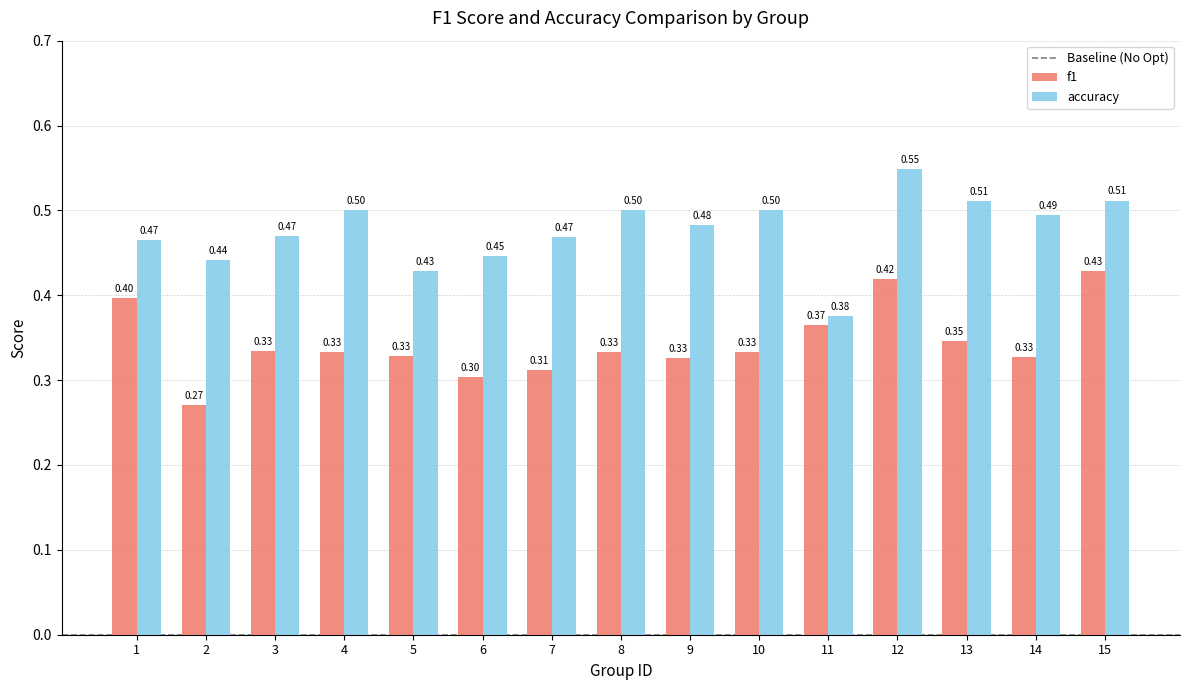

Which series changed the most between 5 and 14?

accuracy